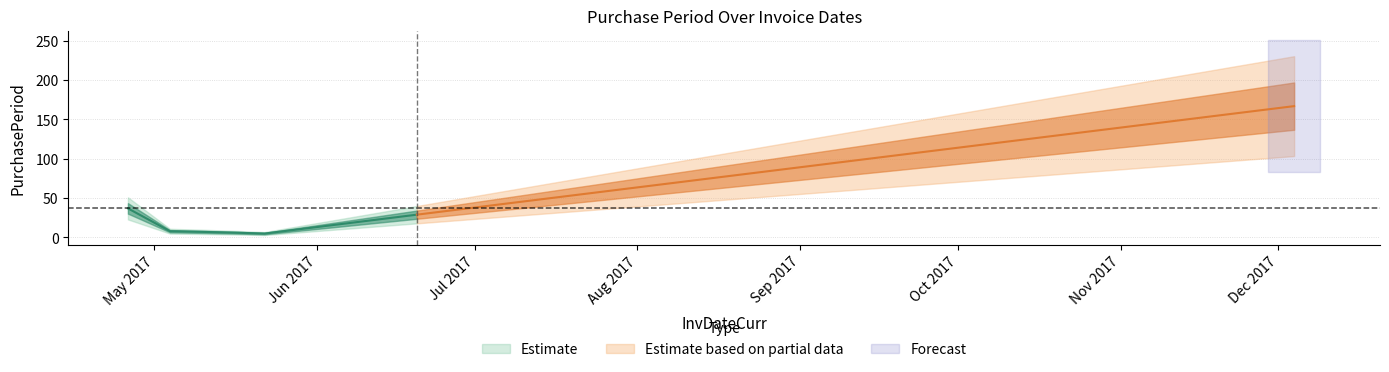

What is the minimum value shown in the chart?

5